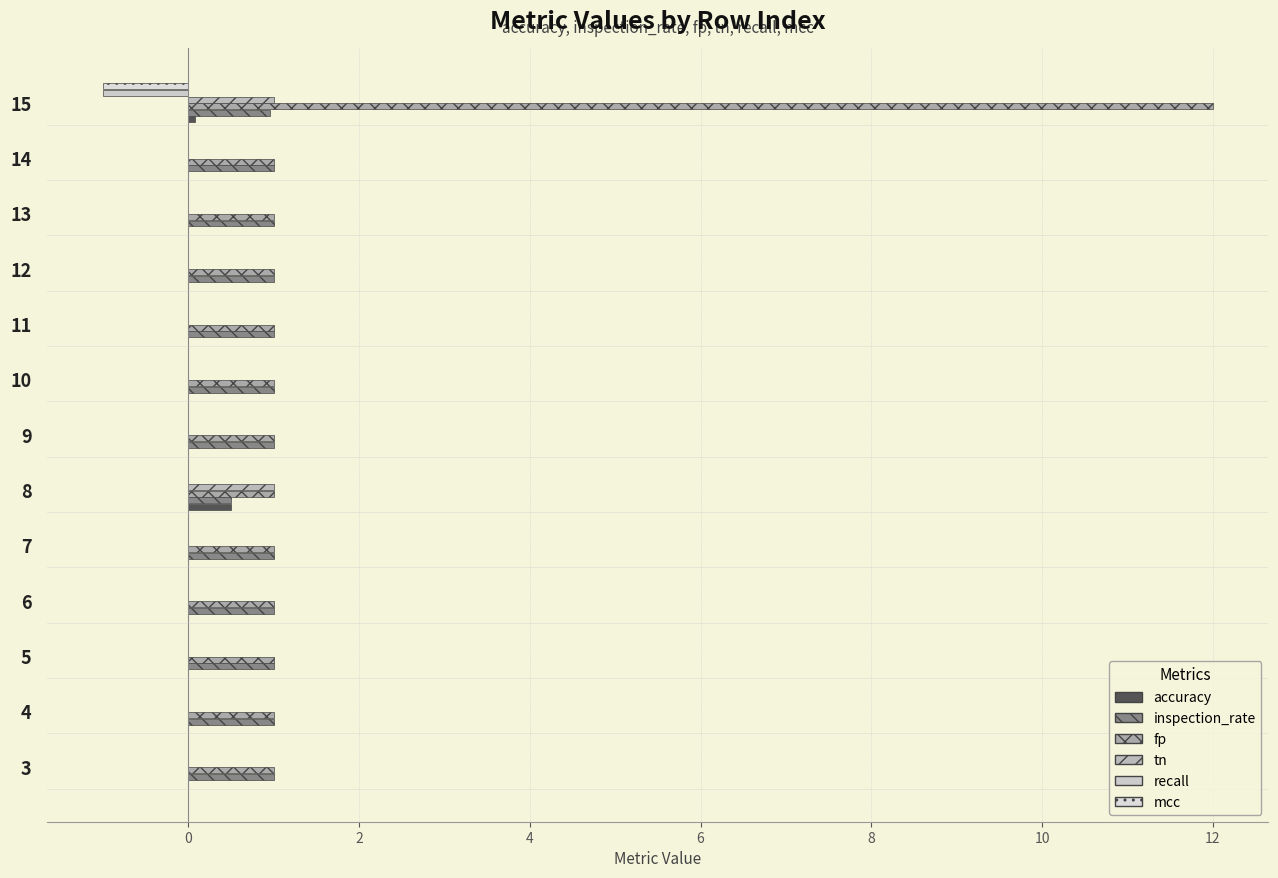

Count the number of data series in this chart.

6